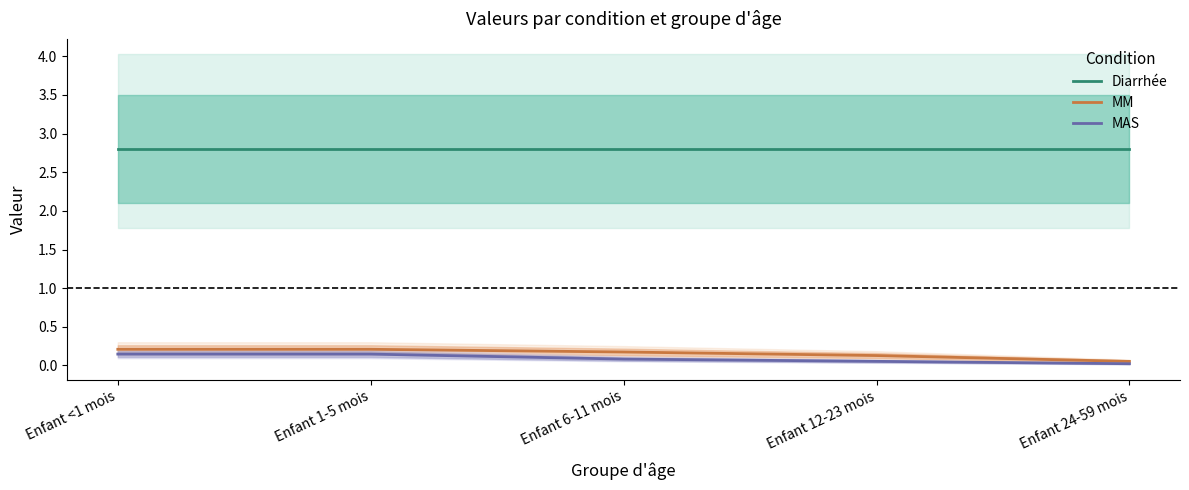

Which series has the largest total across all categories?

Diarrhée